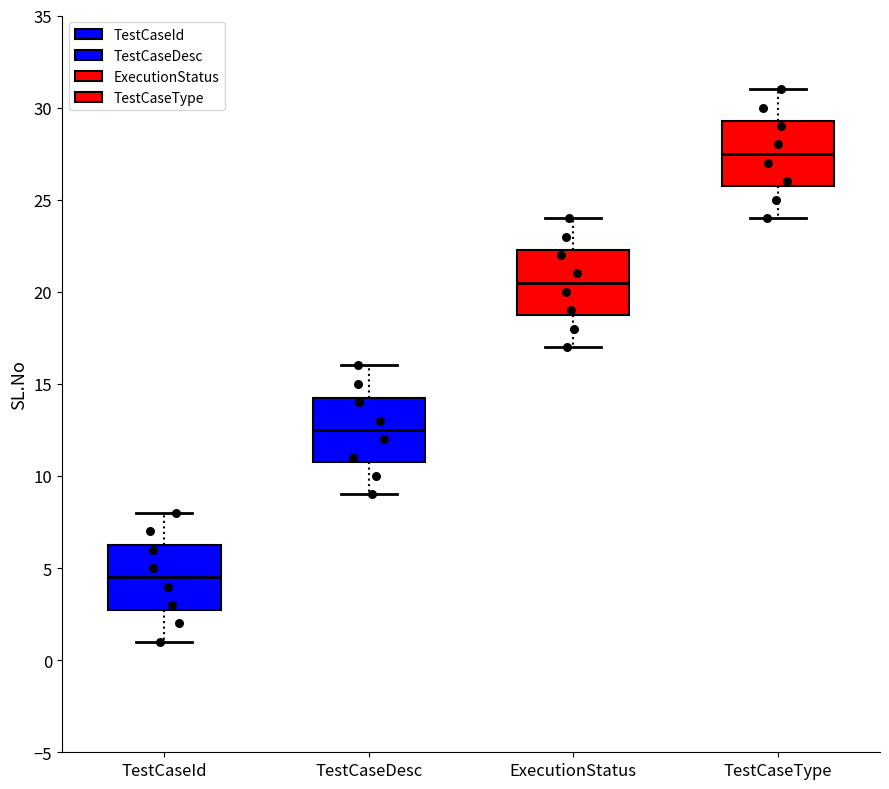

Reading left to right, transcribe this box plot: for each box, give where its median line is, the range the box spans, and where its two whiskers end, as read against the y-axis. The values are not printed on the chart, so give them approximately, as read against the axis.

TestCaseId: median 4.5, box 3.0 to 6.5, whiskers 1.0 to 8.0
TestCaseDesc: median 12.5, box 11.0 to 14.5, whiskers 9.0 to 16.0
ExecutionStatus: median 20.5, box 19.0 to 22.5, whiskers 17.0 to 24.0
TestCaseType: median 27.5, box 26.0 to 29.5, whiskers 24.0 to 31.0